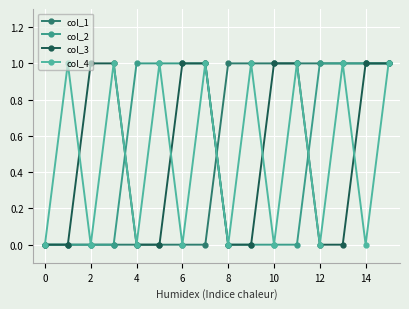

Reading left to right, extract all data points from this chart.

col_1: 0	0	0	0	0	0	0	0	1	1	1	1	1	1	1	1
col_2: 0	0	0	0	1	1	1	1	0	0	0	0	1	1	1	1
col_3: 0	0	1	1	0	0	1	1	0	0	1	1	0	0	1	1
col_4: 0	1	0	1	0	1	0	1	0	1	0	1	0	1	0	1